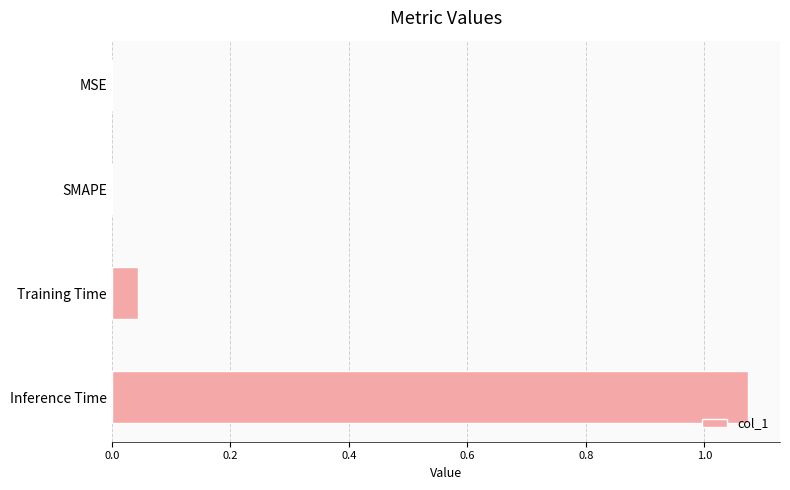

Count the number of data series in this chart.

1